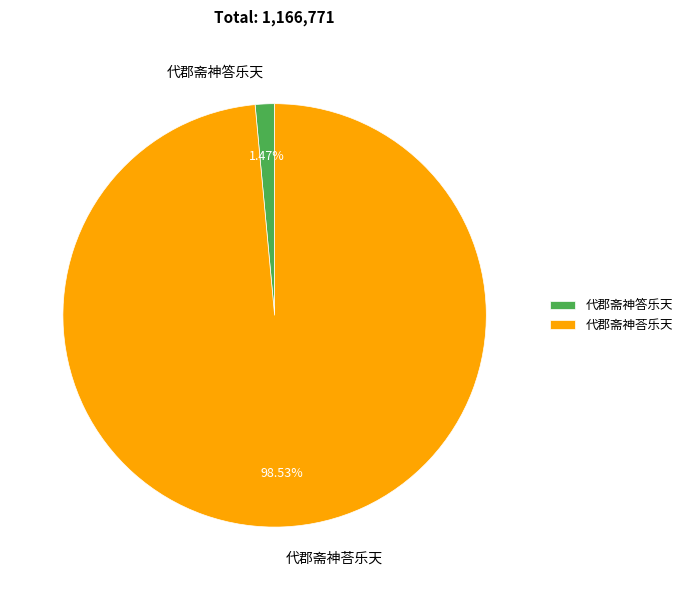

How many slices are in this pie chart?

2